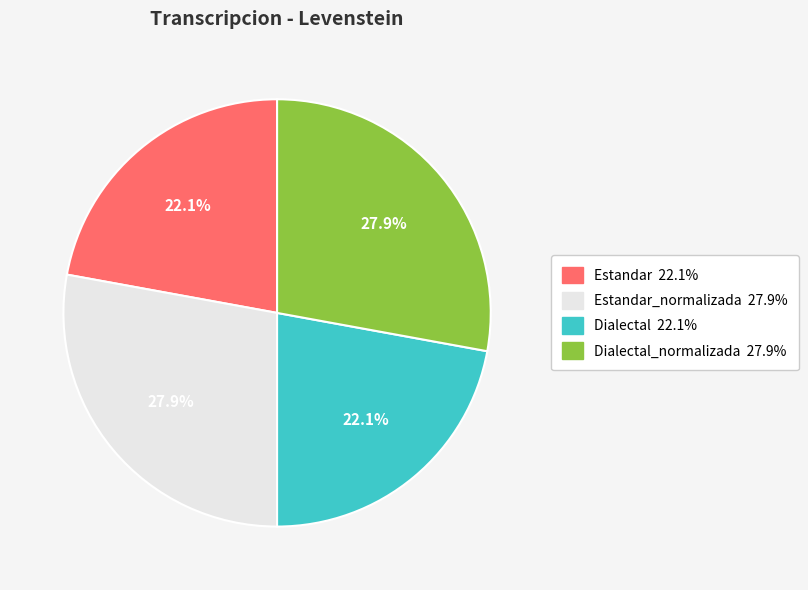

How many segments does this pie chart have?

4